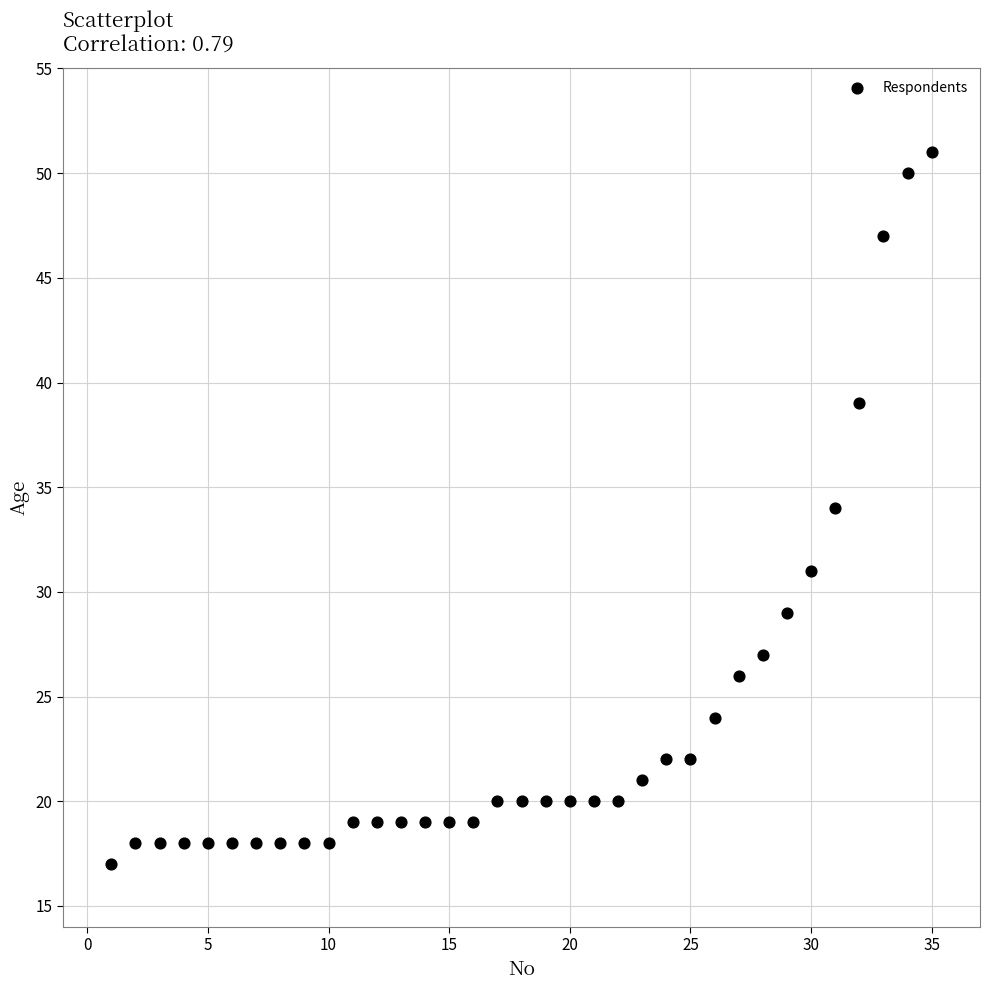

What is the range of Y values (max minus min)?

34